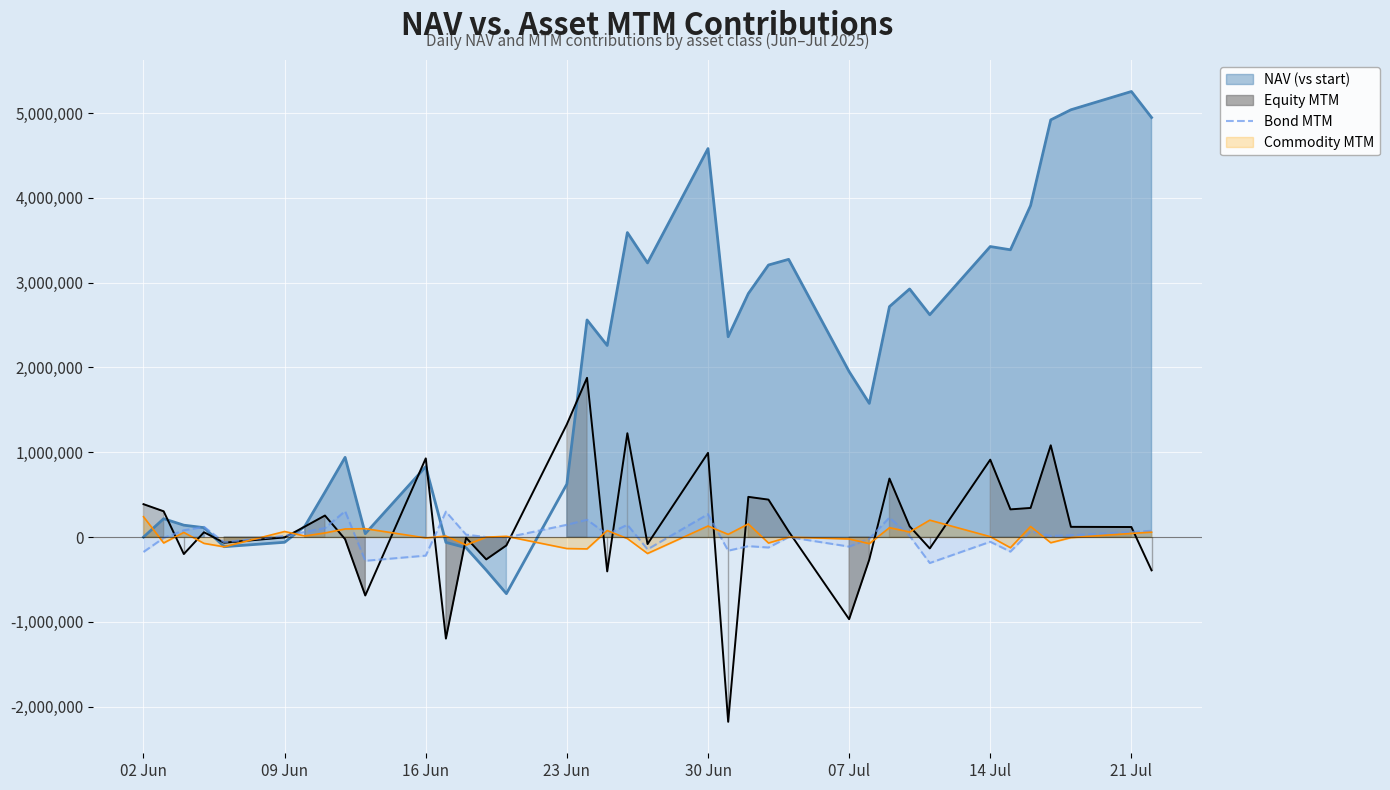

What is the highest value of the Commodity MTM series?

240320.0